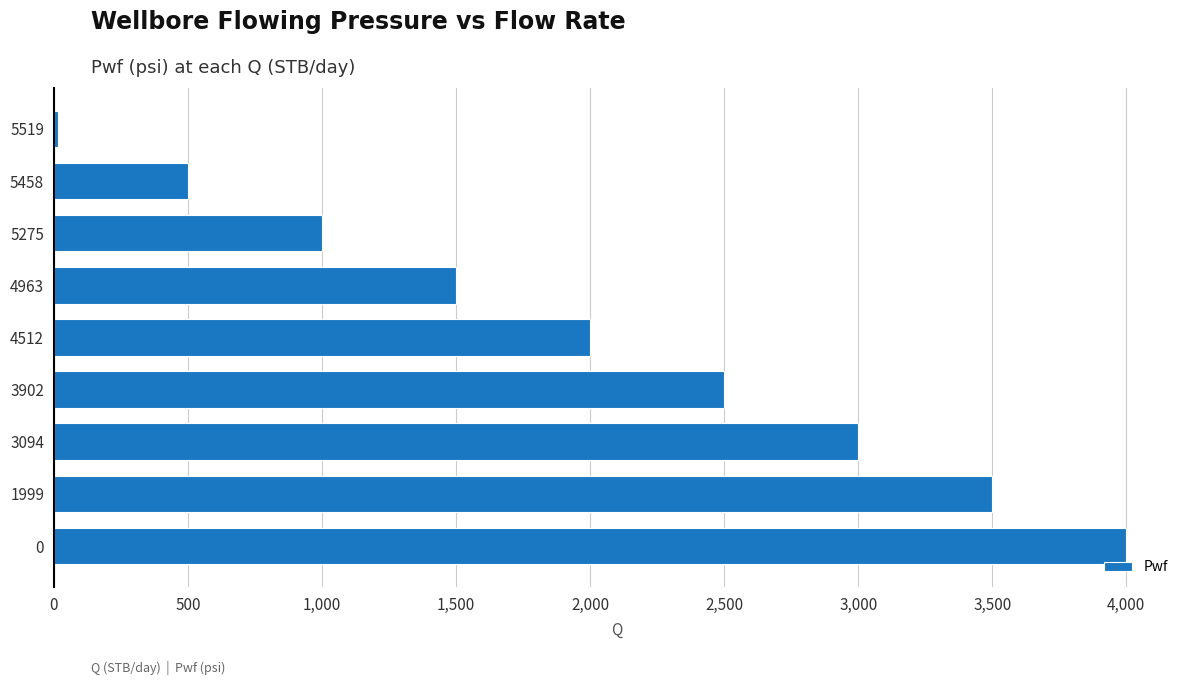

What is the sum of all values?

18014.7